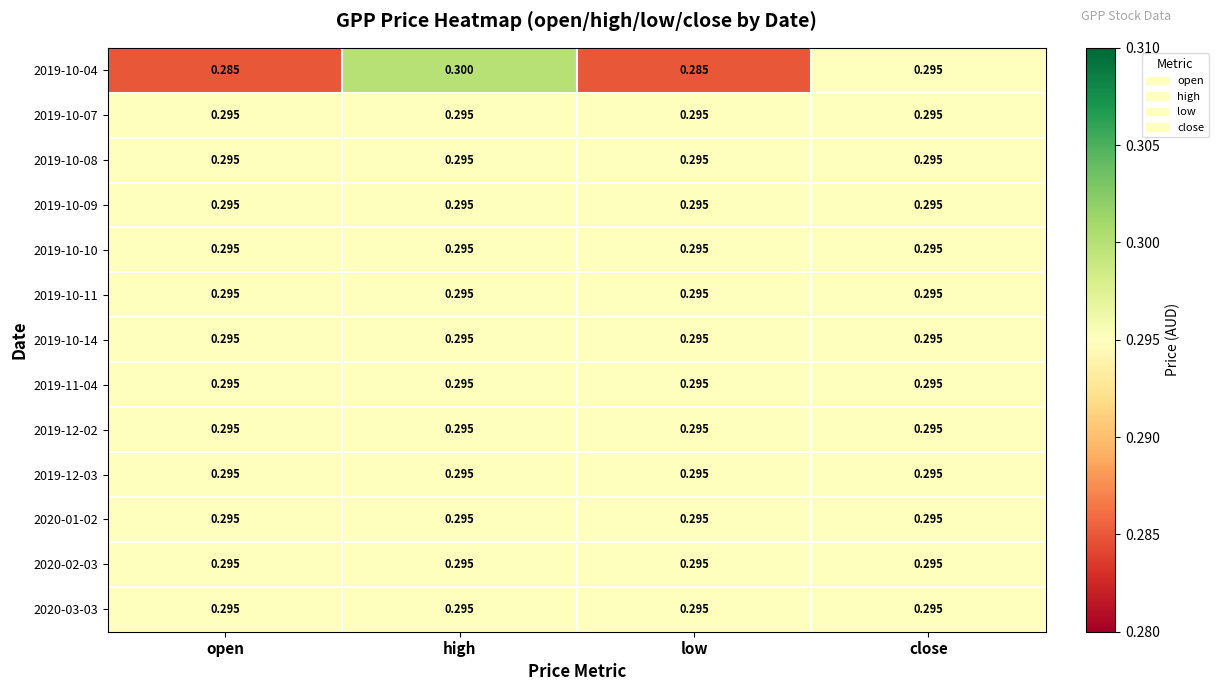

At which category is the sum across all series the highest?

high